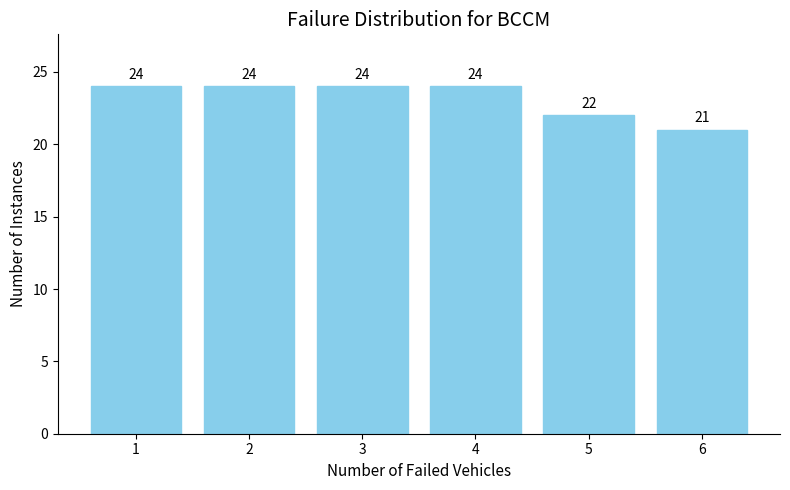

Reading left to right, what are all the values shown in this chart?

24	24	24	24	22	21